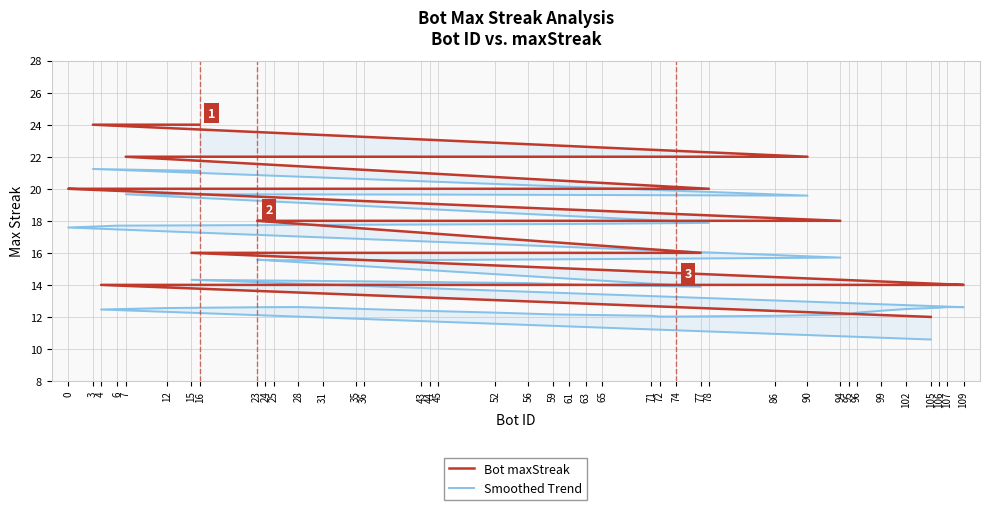

What are all the series names shown in the legend?

Bot maxStreak, Smoothed Trend